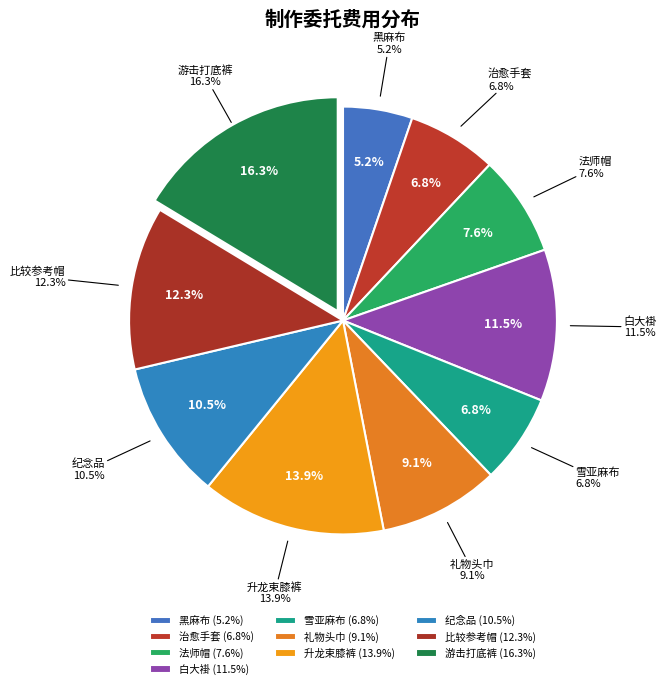

Between [88] 制作委托：进行比较参考所需的帽子 and [86] 制作委托：为引退者提供的纪念品, which is larger?

[88] 制作委托：进行比较参考所需的帽子